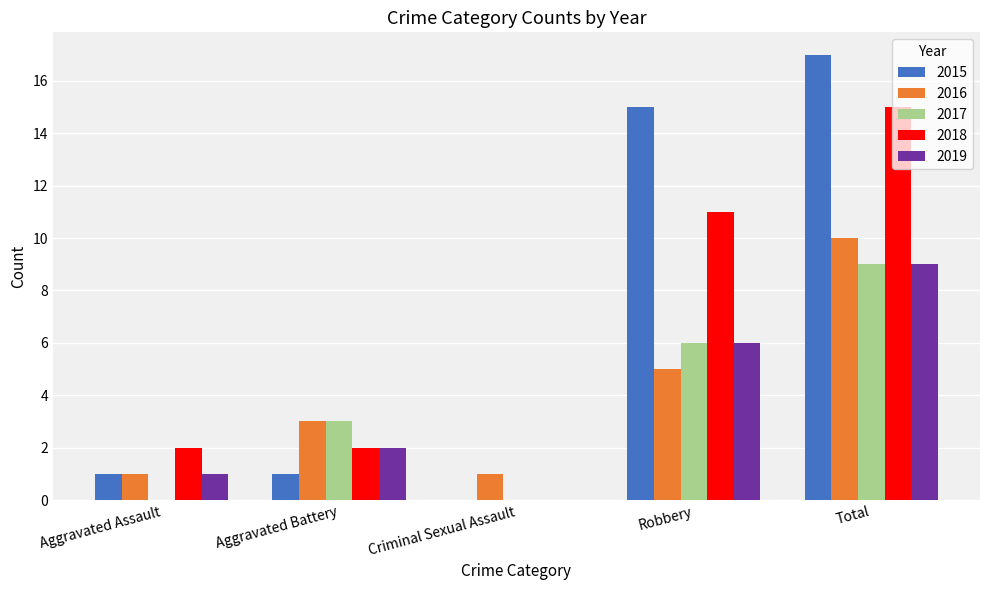

Which series changed the most between Aggravated Assault and Total?

2015